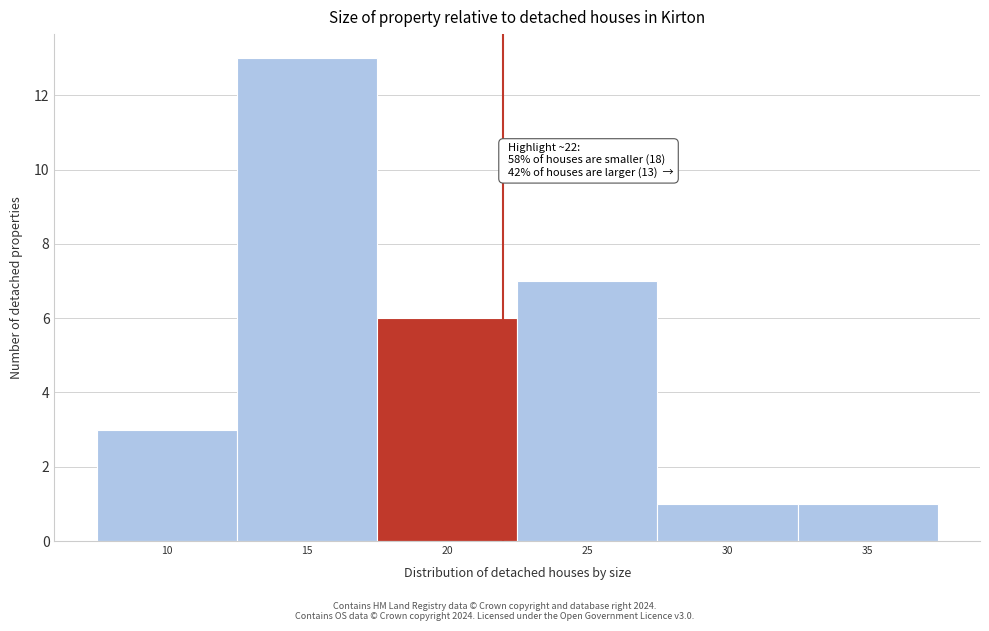

Reading left to right, extract all data points from this chart.

3	13	6	7	1	1